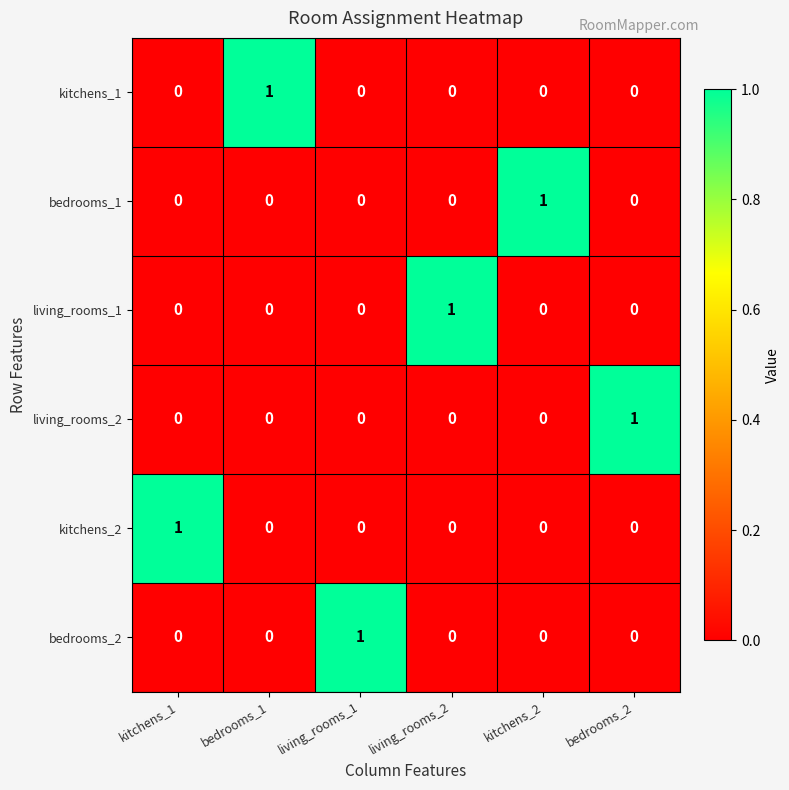

At how many categories does at least one series exceed 0?

6